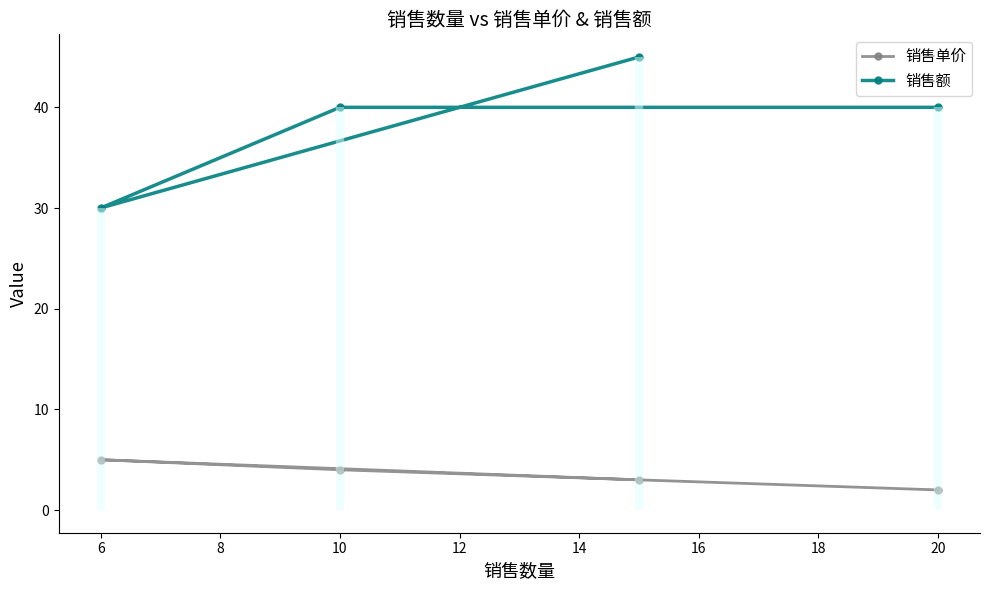

True or false: 销售额 has a value of 57 at 10.

False